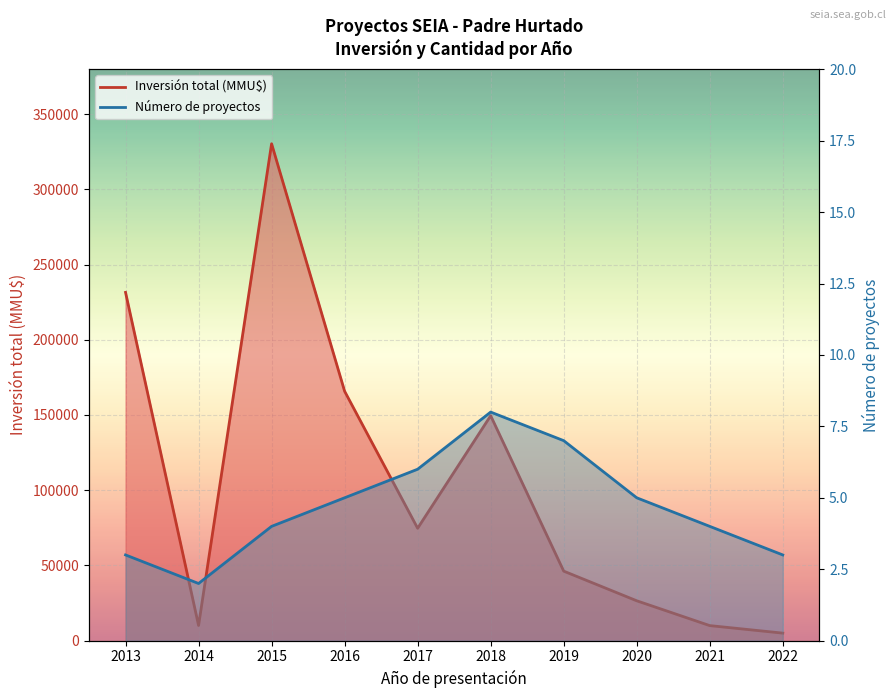

What is the difference between the highest and lowest values at 2019?

46206